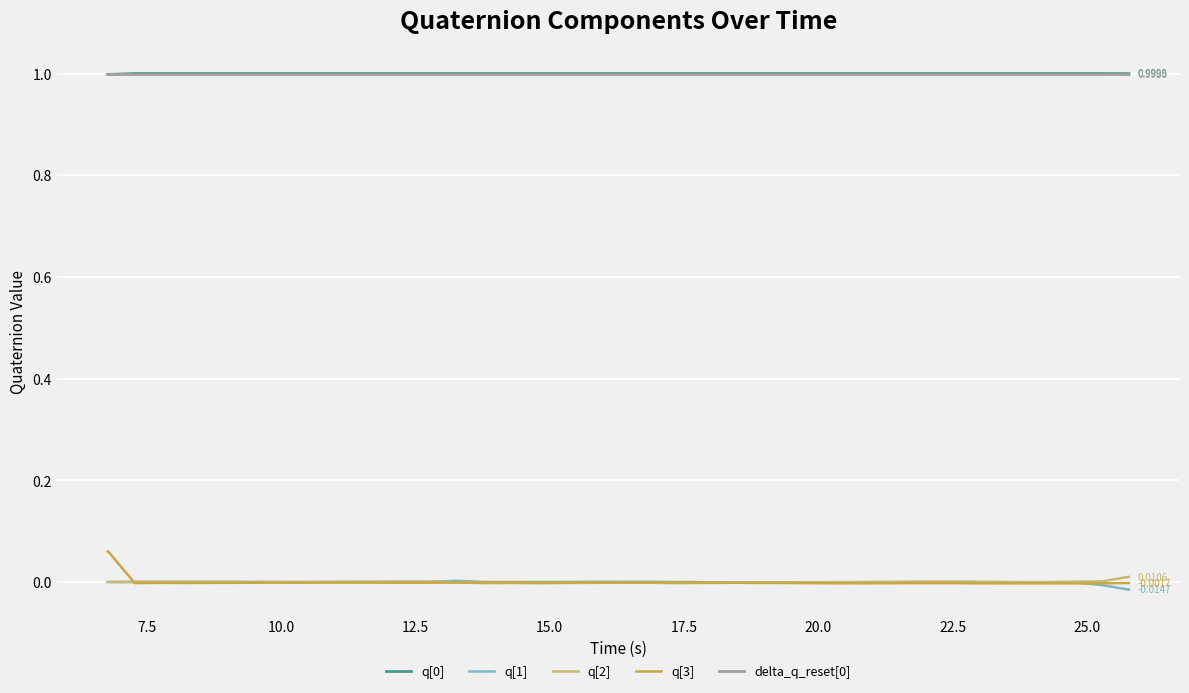

True or false: delta_q_reset[0] and q[3] intersect in this chart.

False